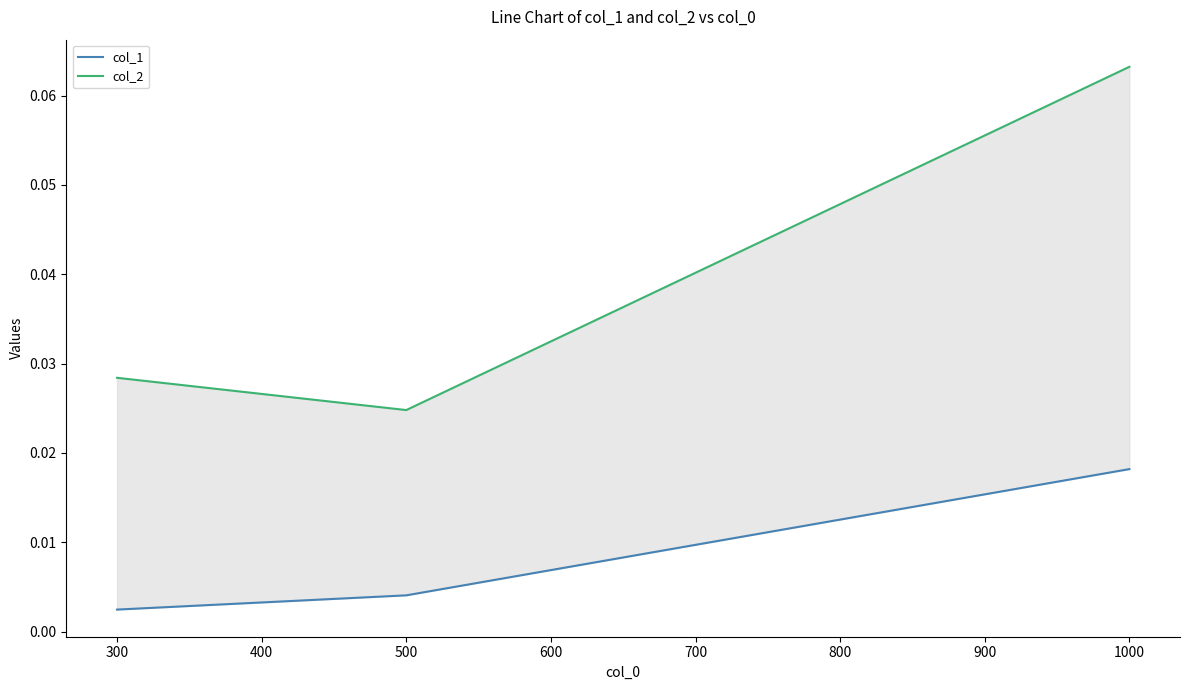

Count the col_1 values in the range 0 to 1.

3